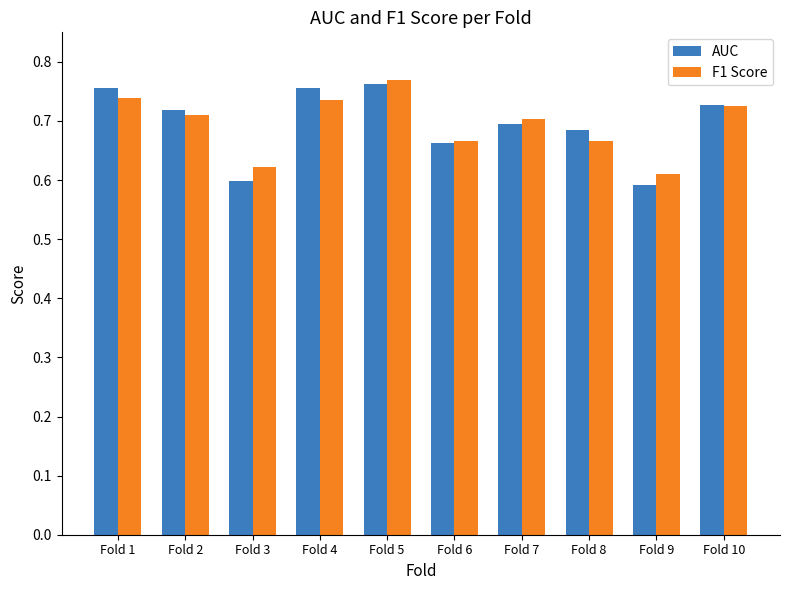

Which category has the highest value in the F1 Score series?

Fold 5